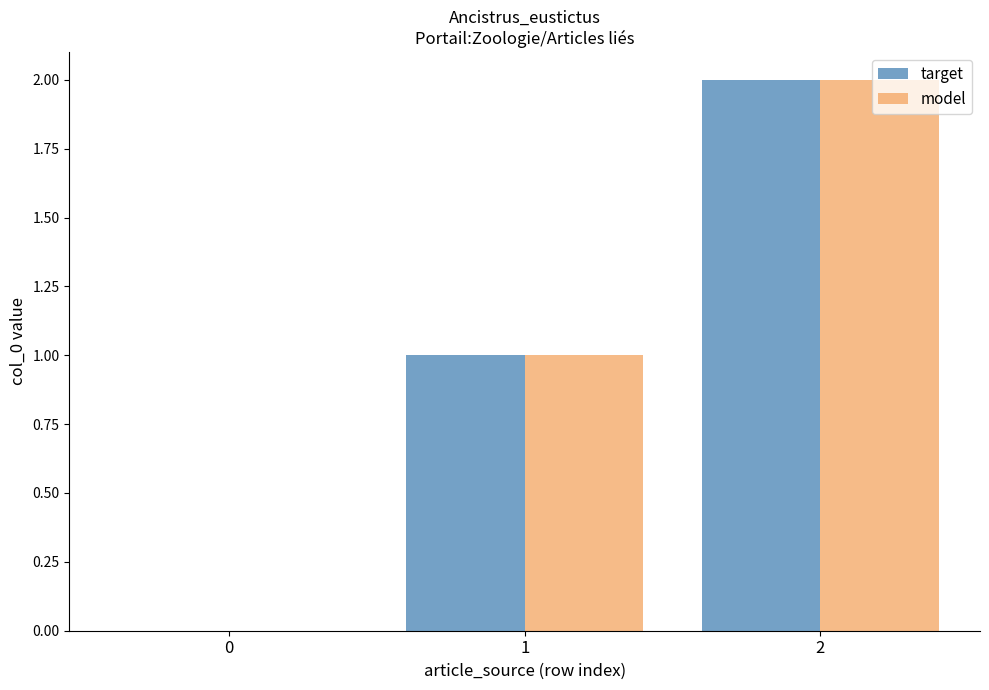

What are all the series names shown in the legend?

target, model